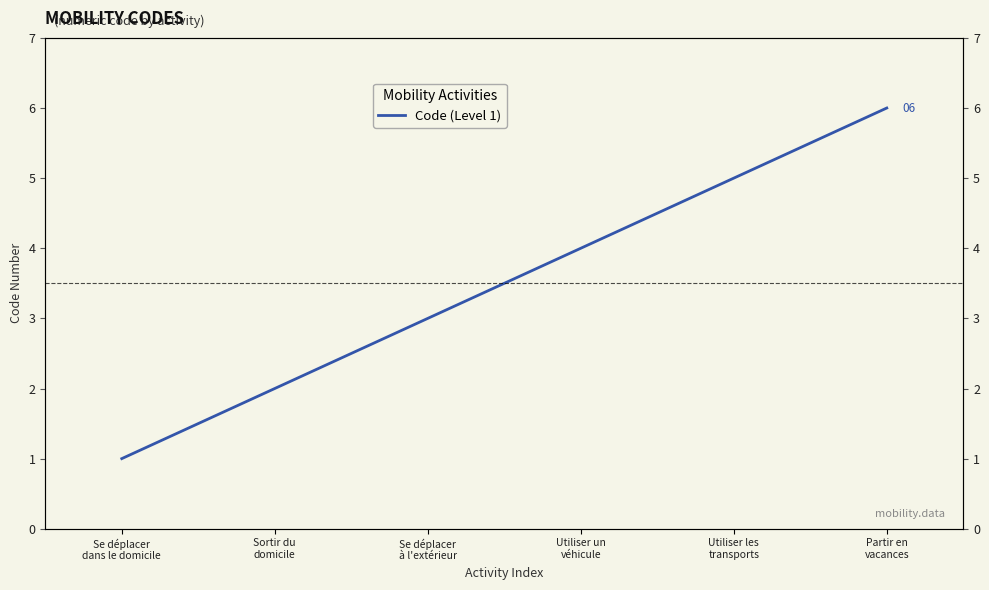

What is the difference between the maximum and minimum values?

5